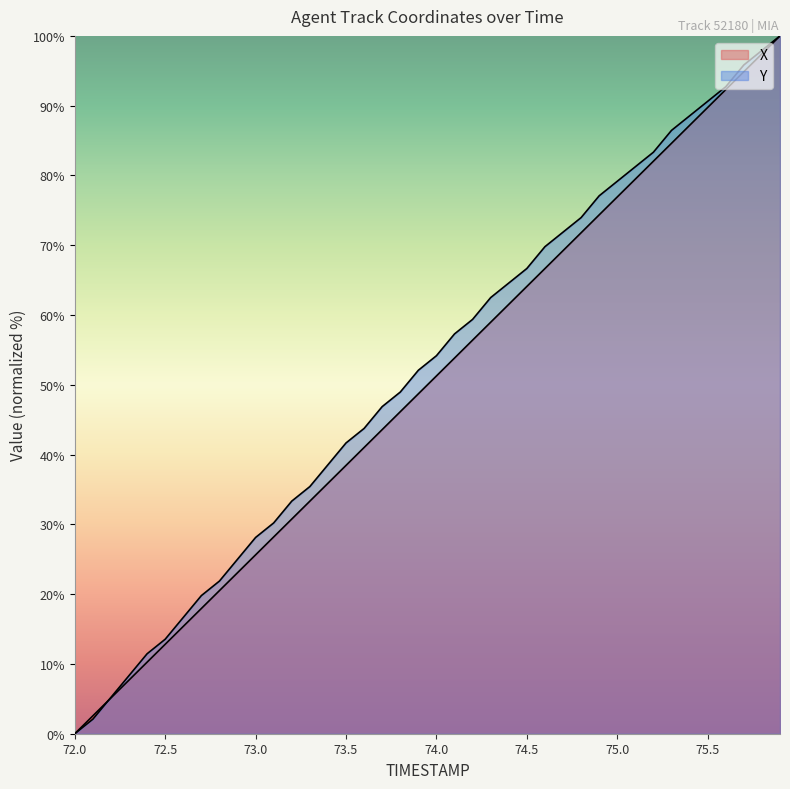

What is the highest value of the Y series?

100.0